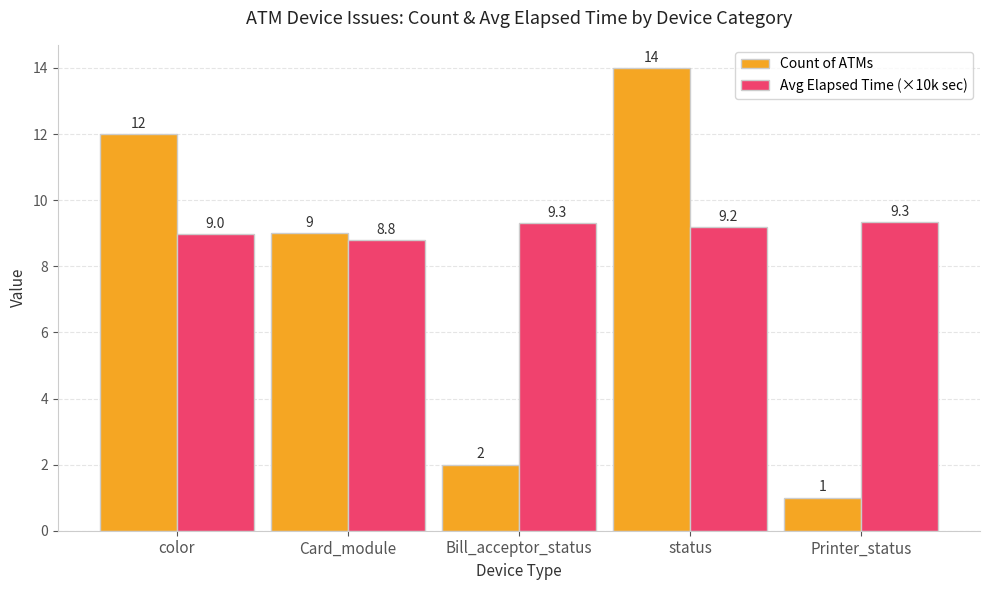

At which category is the sum across all series the highest?

status